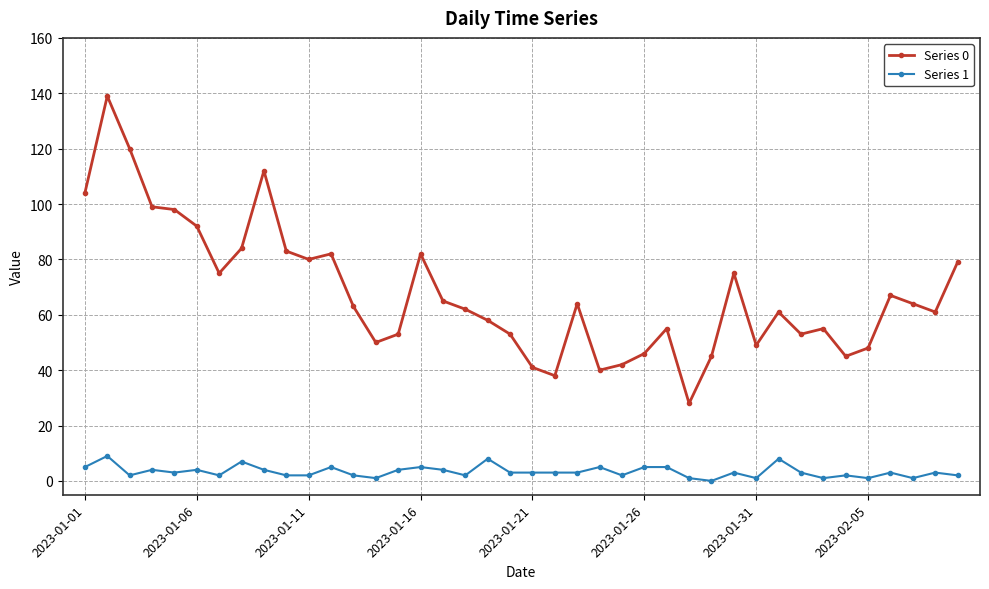

True or false: Series 0 has more than 2 points higher than both neighbors.

True